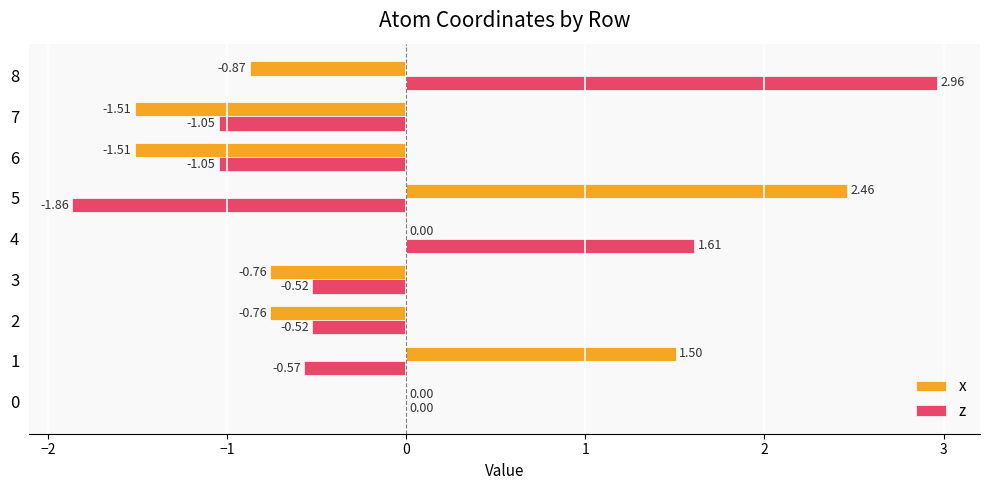

Between 0 and 7, which series saw the biggest shift?

x